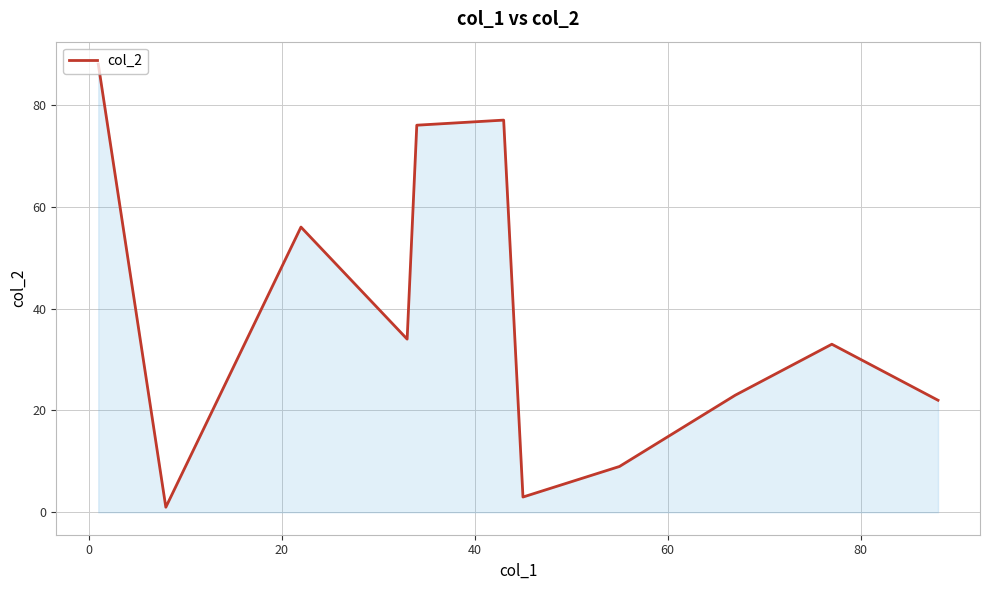

What is the greatest value displayed?

88